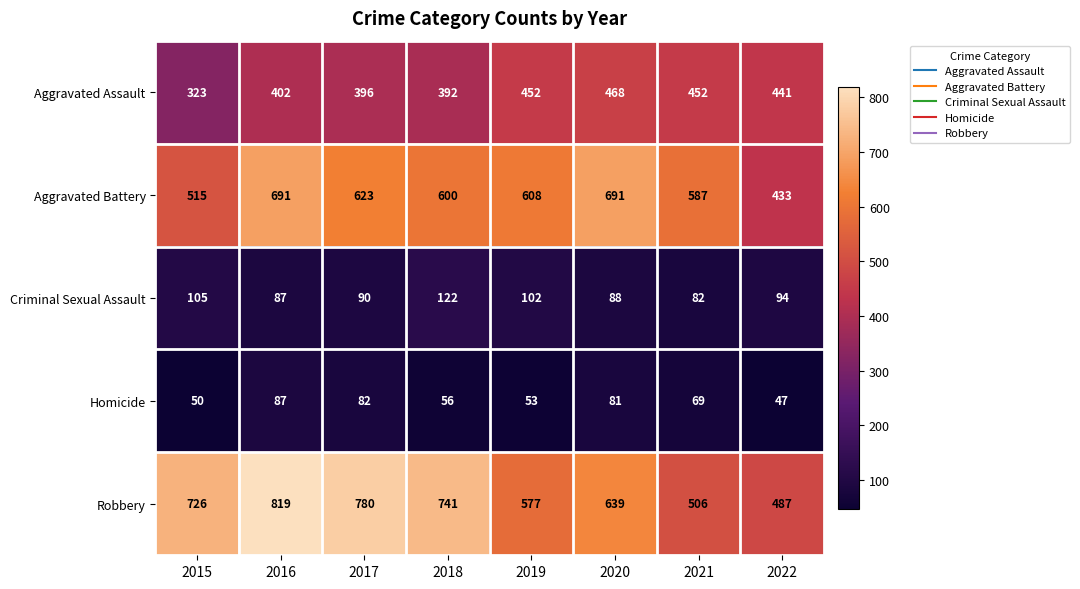

What is the total value across all series at 2016?

2086